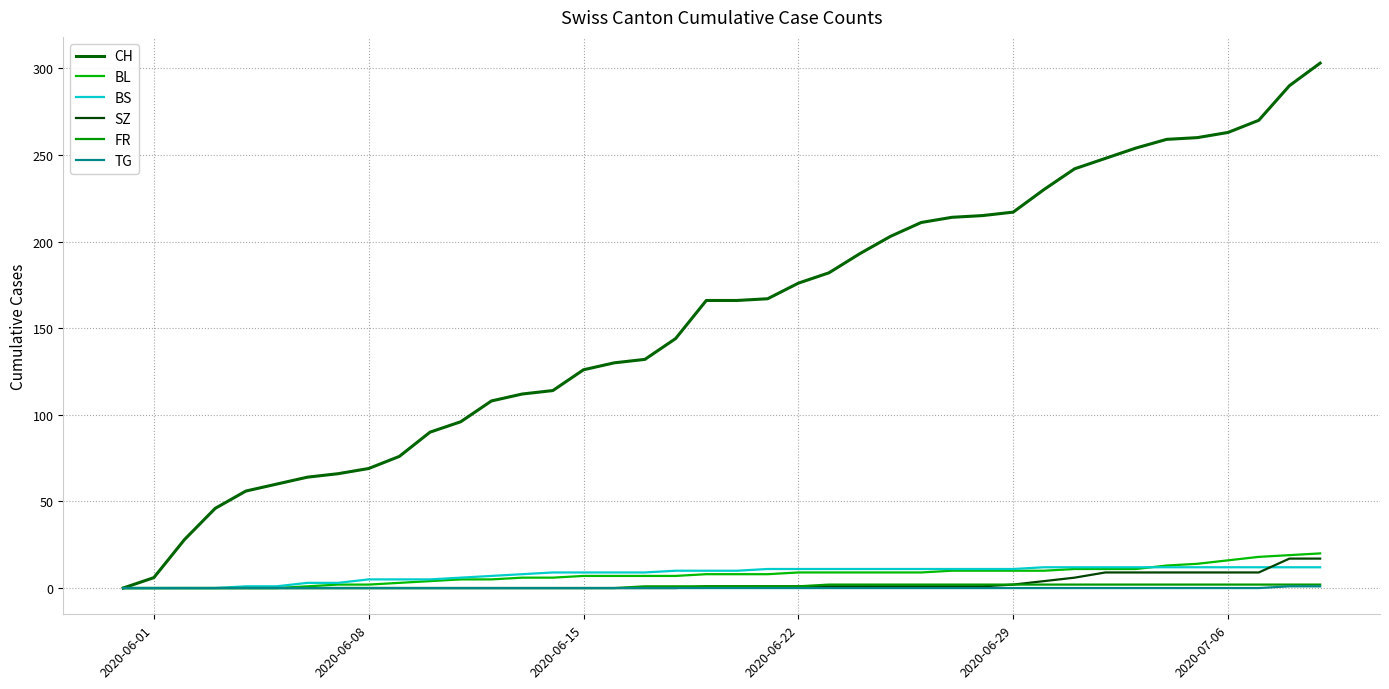

Rank the series by their maximum value, from highest to lowest.

CH, BL, SZ, BS, FR, TG